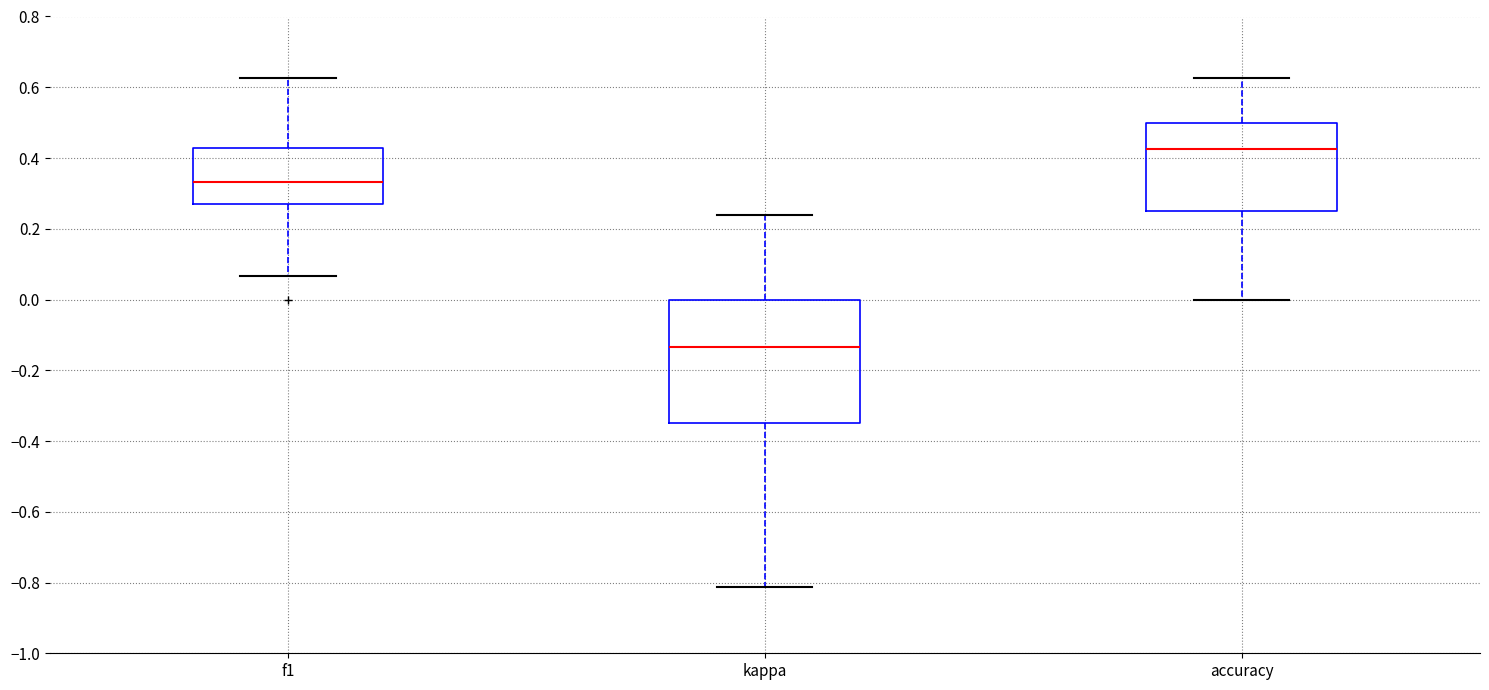

Reading left to right, read every box against the y-axis: the position of its median line, the range the box covers, and the ends of its whiskers. The values are not printed on the chart, so give them approximately, as read against the axis.

f1: median 0.34, box 0.26 to 0.42, whiskers 0.06 to 0.62
kappa: median -0.14, box -0.34 to 0.00, whiskers -0.82 to 0.24
accuracy: median 0.42, box 0.26 to 0.50, whiskers 0.00 to 0.62